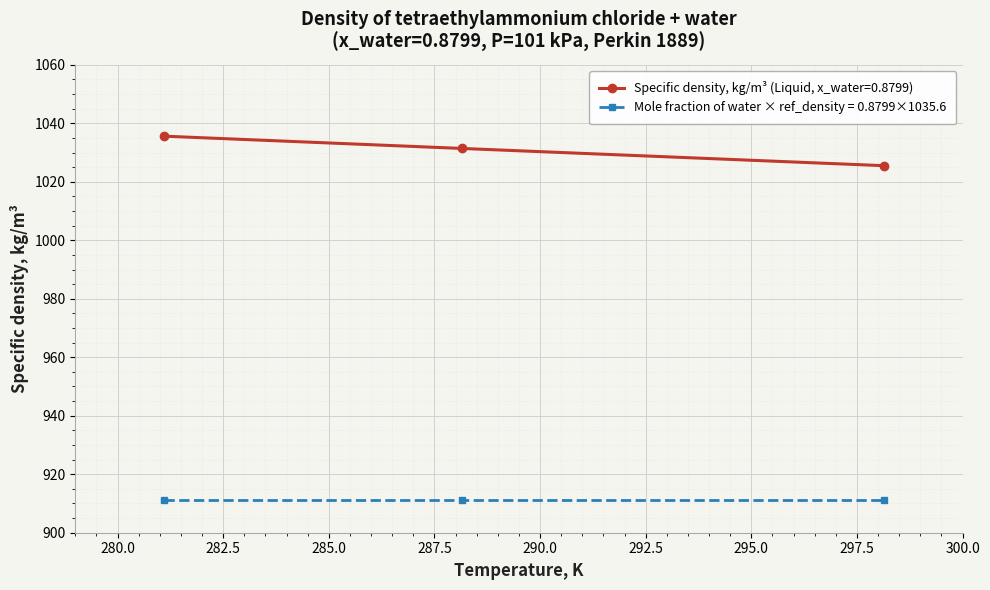

What is the maximum value shown in the chart?

1035.6